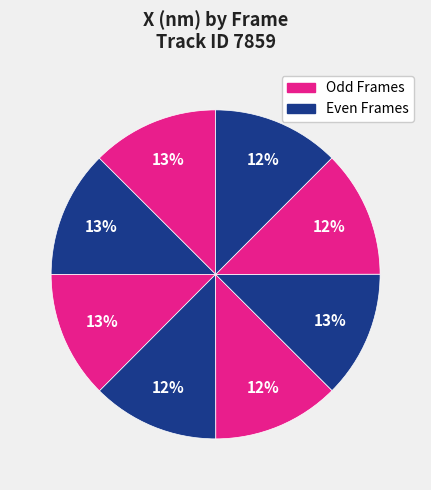

How many slices are in this pie chart?

8